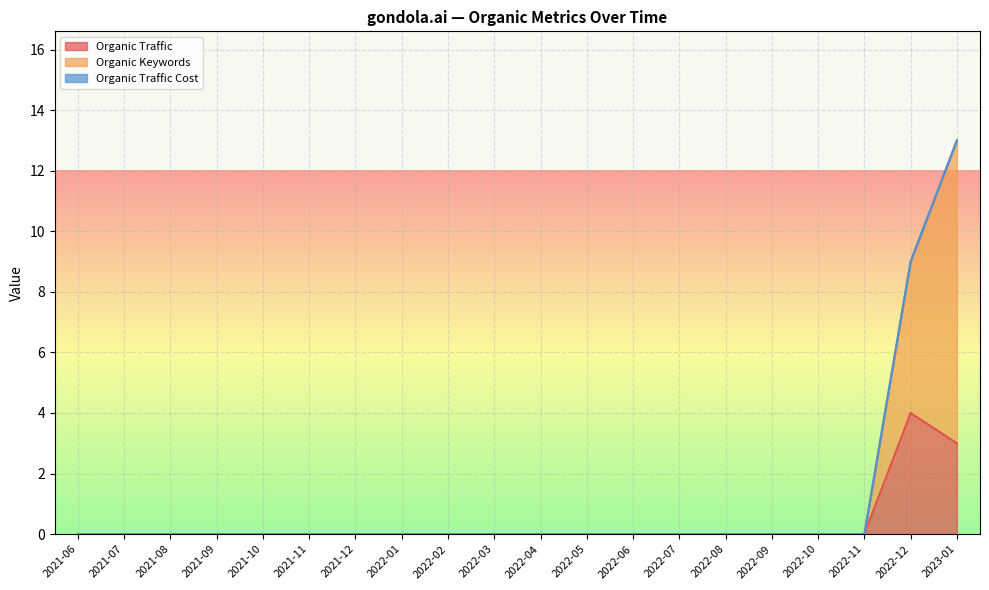

Which category has the highest value in the Organic Traffic series?

2022-12